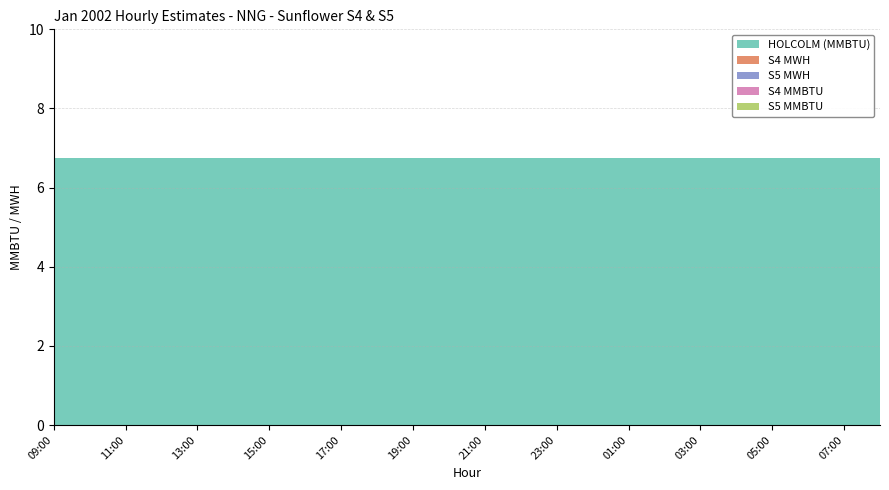

Reading left to right, what are all the values shown in this chart?

HOLCOLM (MMBTU): 6.8	6.8	6.8	6.8	6.8	6.8	6.8	6.8	6.8	6.8	6.8	6.8	6.8	6.8	6.8	6.8	6.8	6.8	6.8	6.8	6.8	6.8	6.8	6.8
S4 MWH: 0.0	0.0	0.0	0.0	0.0	0.0	0.0	0.0	0.0	0.0	0.0	0.0	0.0	0.0	0.0	0.0	0.0	0.0	0.0	0.0	0.0	0.0	0.0	0.0
S5 MWH: 0.0	0.0	0.0	0.0	0.0	0.0	0.0	0.0	0.0	0.0	0.0	0.0	0.0	0.0	0.0	0.0	0.0	0.0	0.0	0.0	0.0	0.0	0.0	0.0
S4 MMBTU: 0.0	0.0	0.0	0.0	0.0	0.0	0.0	0.0	0.0	0.0	0.0	0.0	0.0	0.0	0.0	0.0	0.0	0.0	0.0	0.0	0.0	0.0	0.0	0.0
S5 MMBTU: 0.0	0.0	0.0	0.0	0.0	0.0	0.0	0.0	0.0	0.0	0.0	0.0	0.0	0.0	0.0	0.0	0.0	0.0	0.0	0.0	0.0	0.0	0.0	0.0